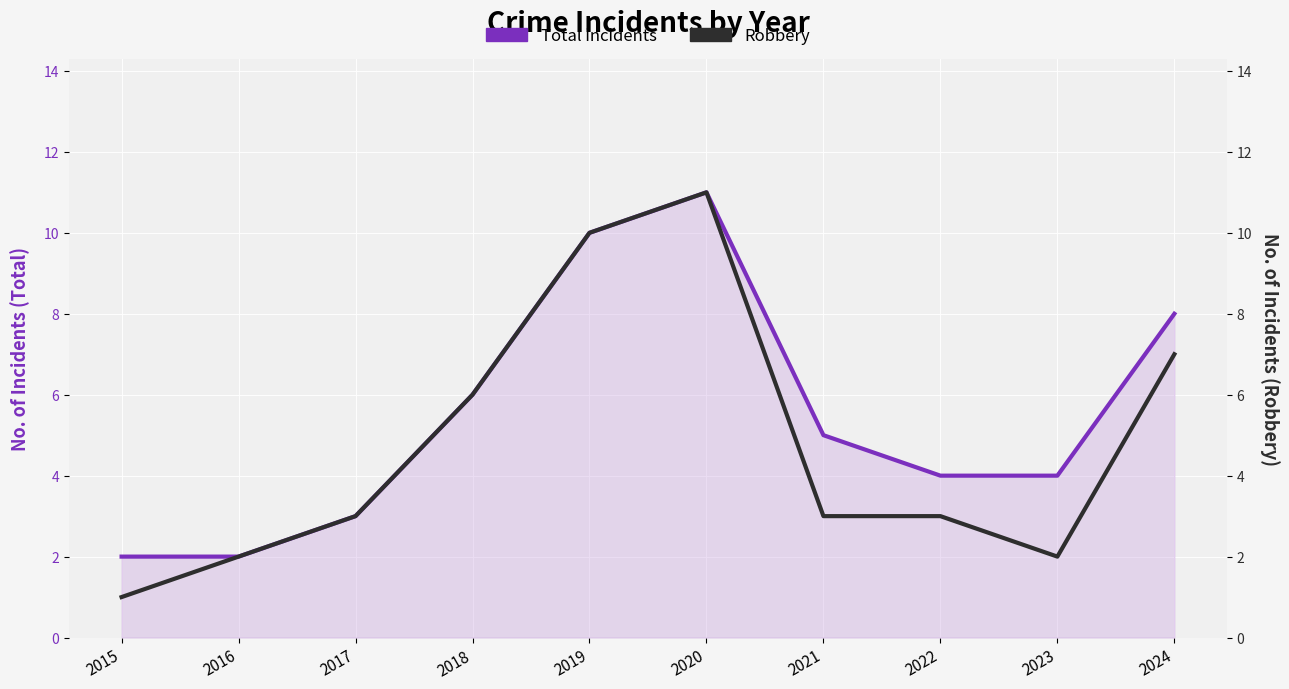

List the labels in order of Robbery value, largest first.

2020, 2019, 2024, 2018, 2017, 2021, 2022, 2016, 2023, 2015